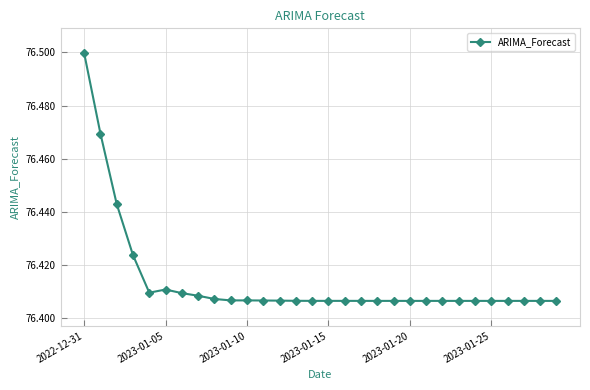

How many lines are shown in the chart?

1